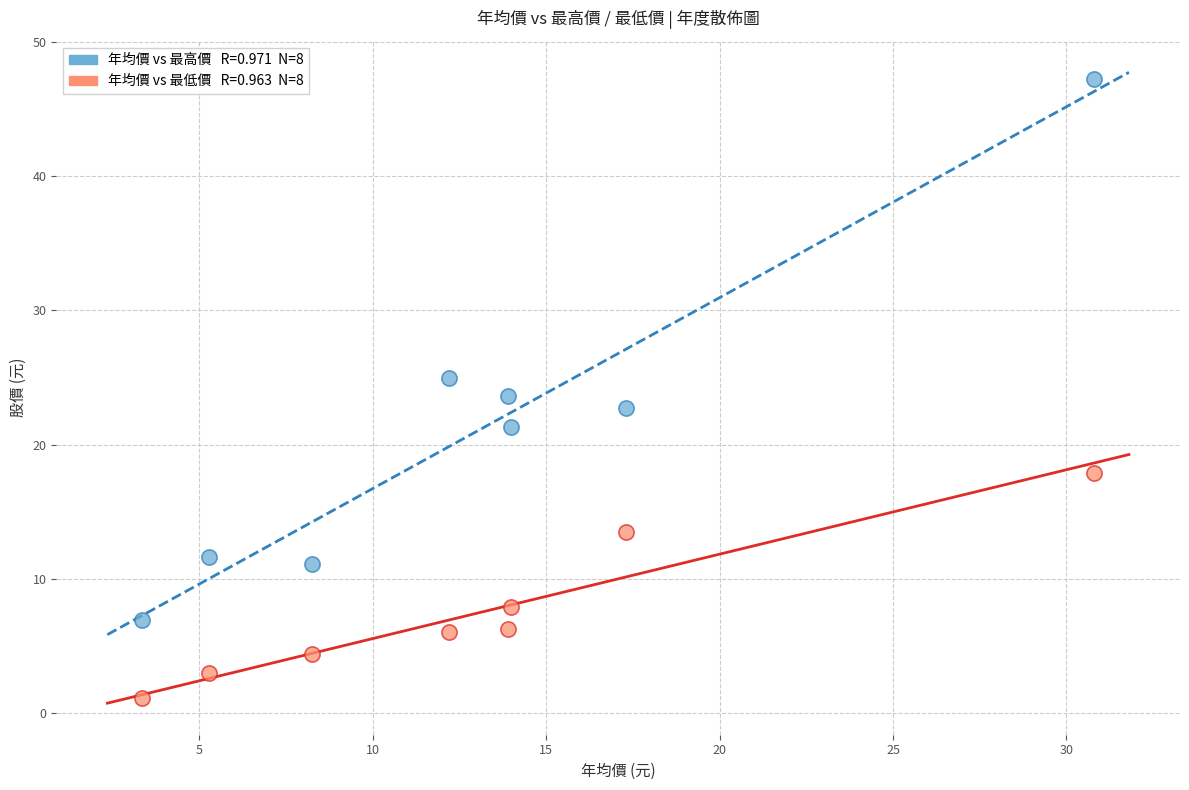

Across all data points, what is the range of X values (max minus min)?

27.4